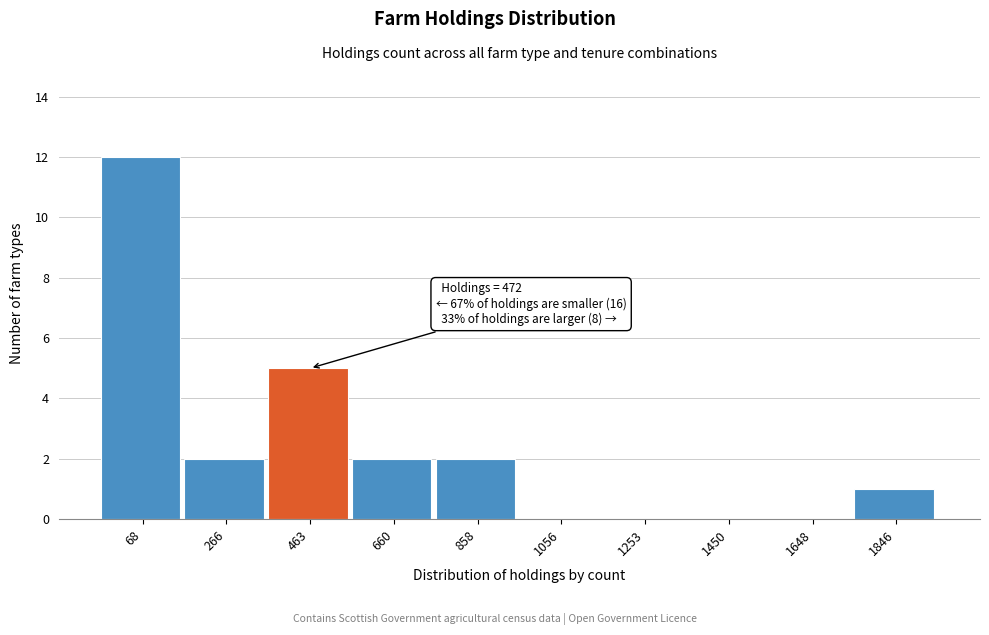

Reading right to left, transcribe all the data shown in this chart.

1846=1	1648=0	1450=0	1253=0	1056=0	858=2	660=2	463=5	266=2	68=12